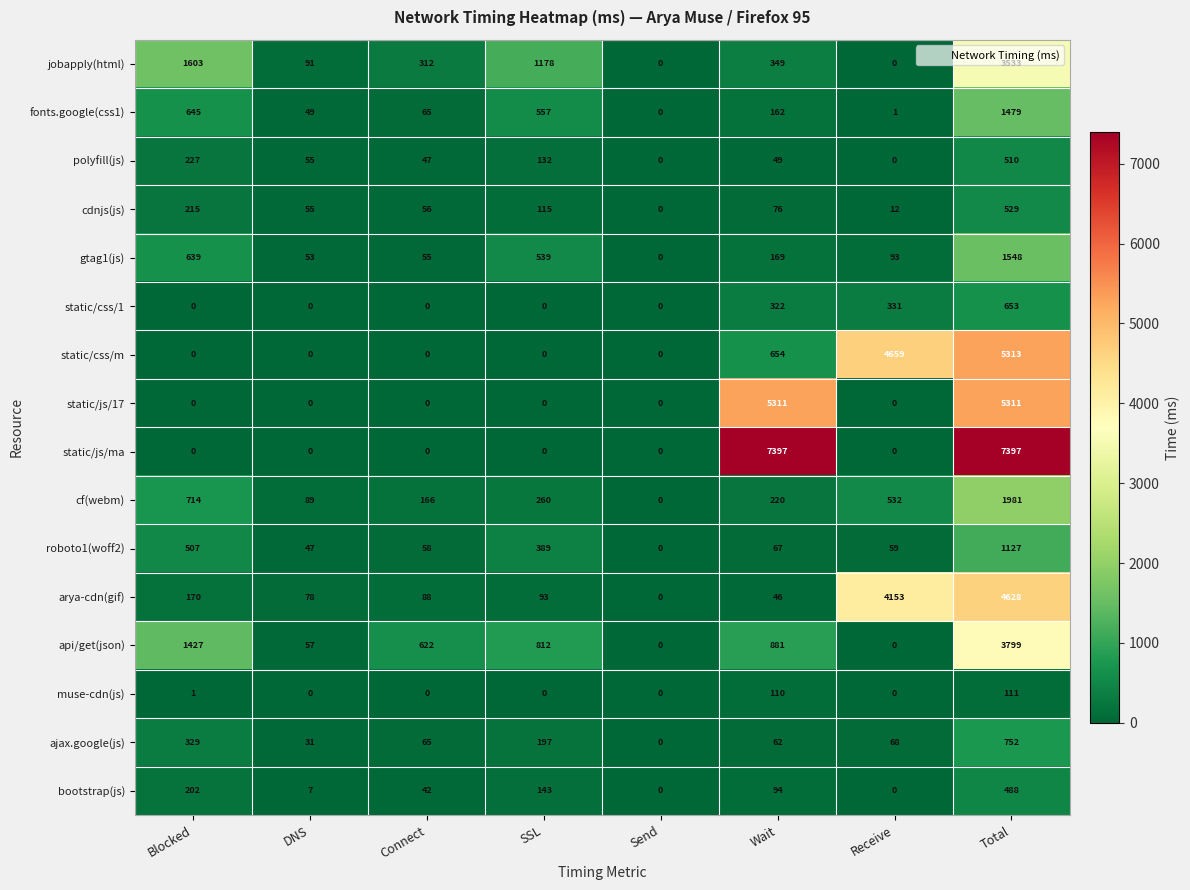

What is the difference between the second highest and second lowest values in the fonts.google(css1) series?

644